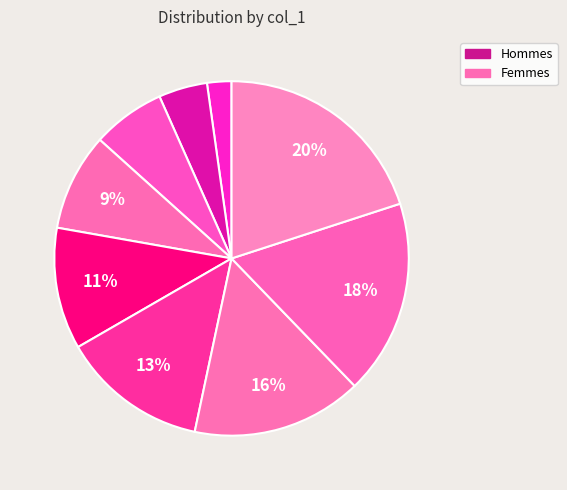

How many slices are in this pie chart?

9